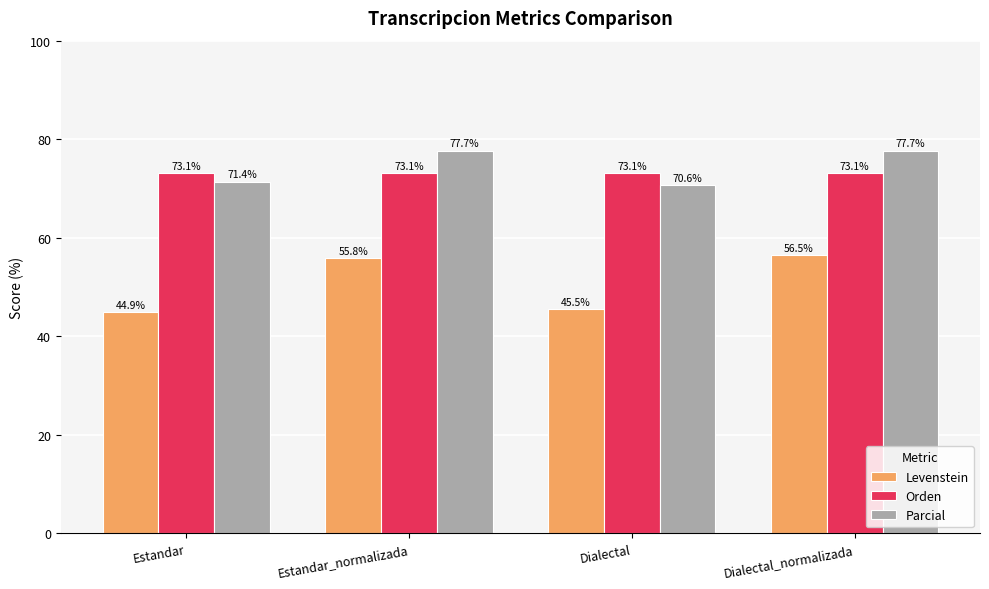

What is the average value of the Levenstein series?

50.7